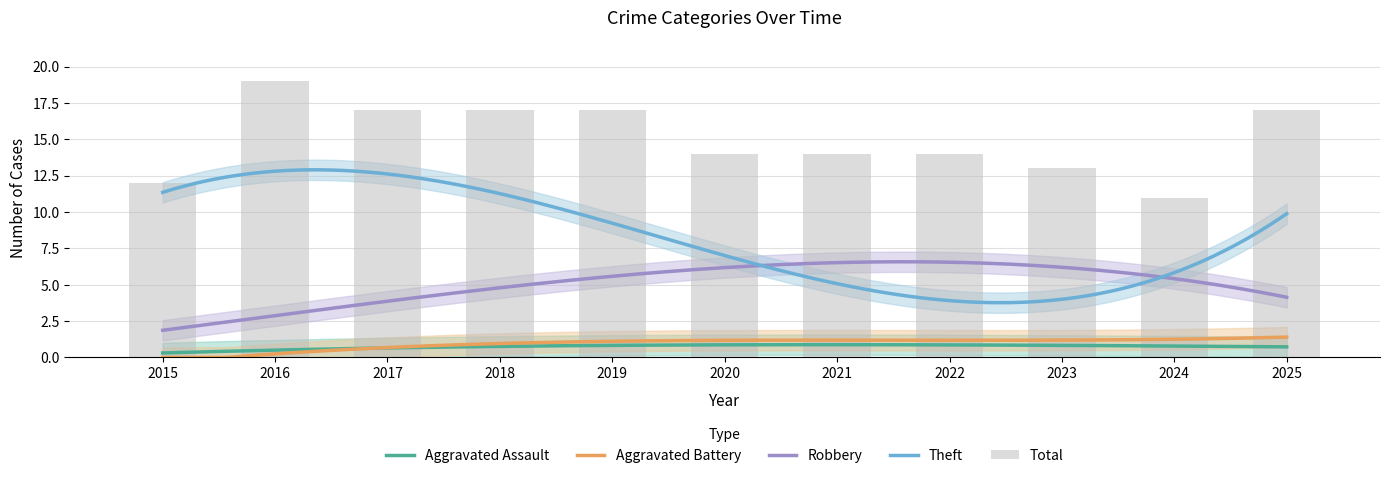

Are the bars grouped side by side (vs. stacked)?

Yes